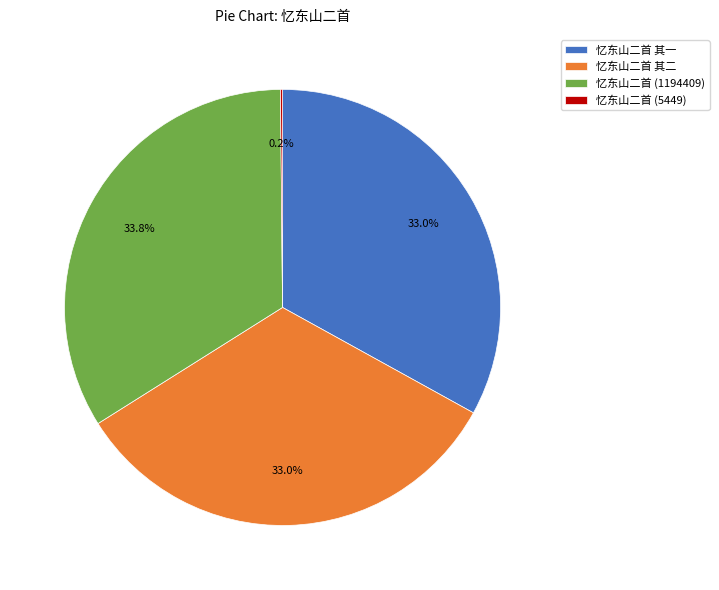

Which slice is the largest?

忆东山二首 (1194409)